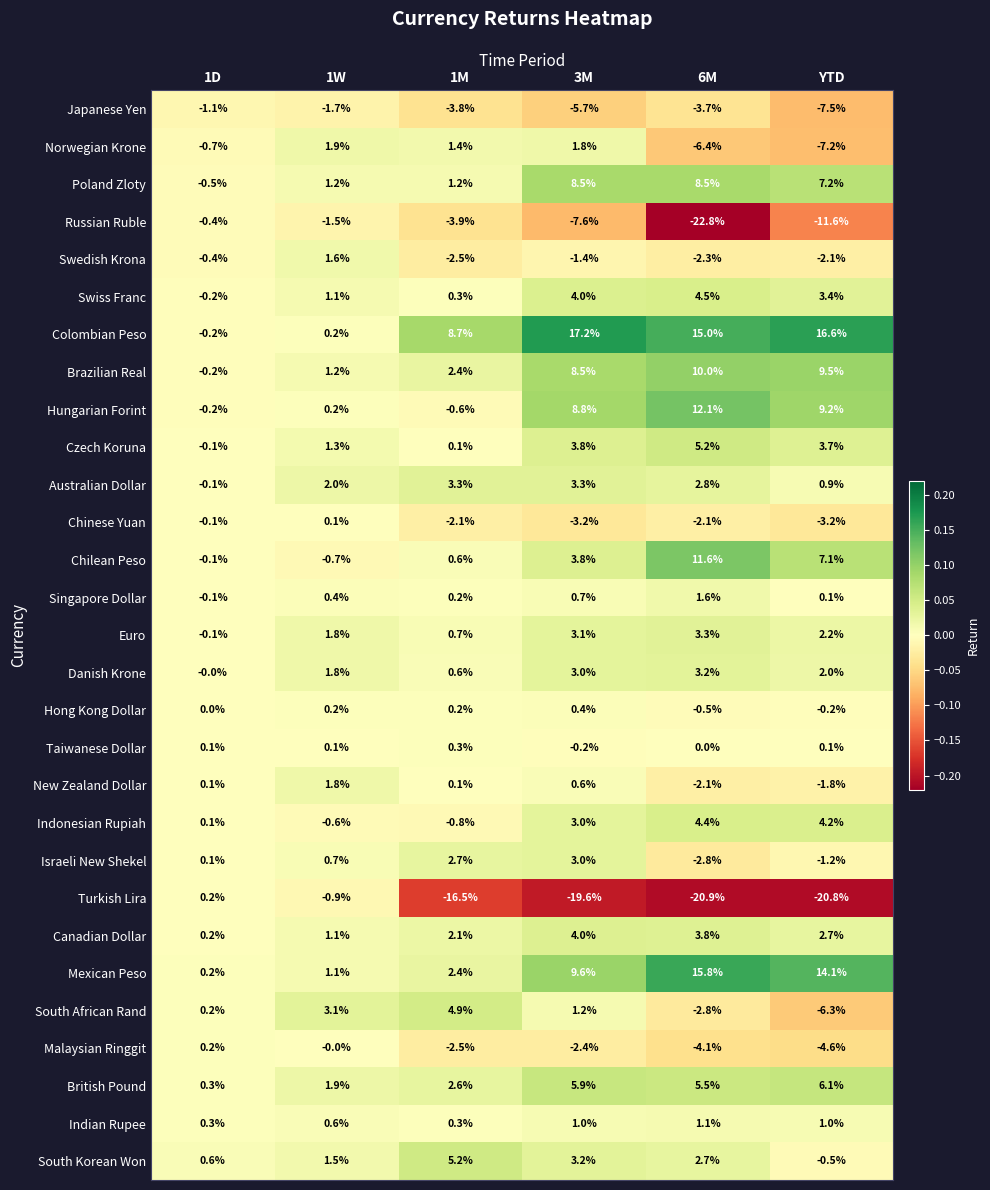

What is the spread (max minus min) of values at 1D?

1.7